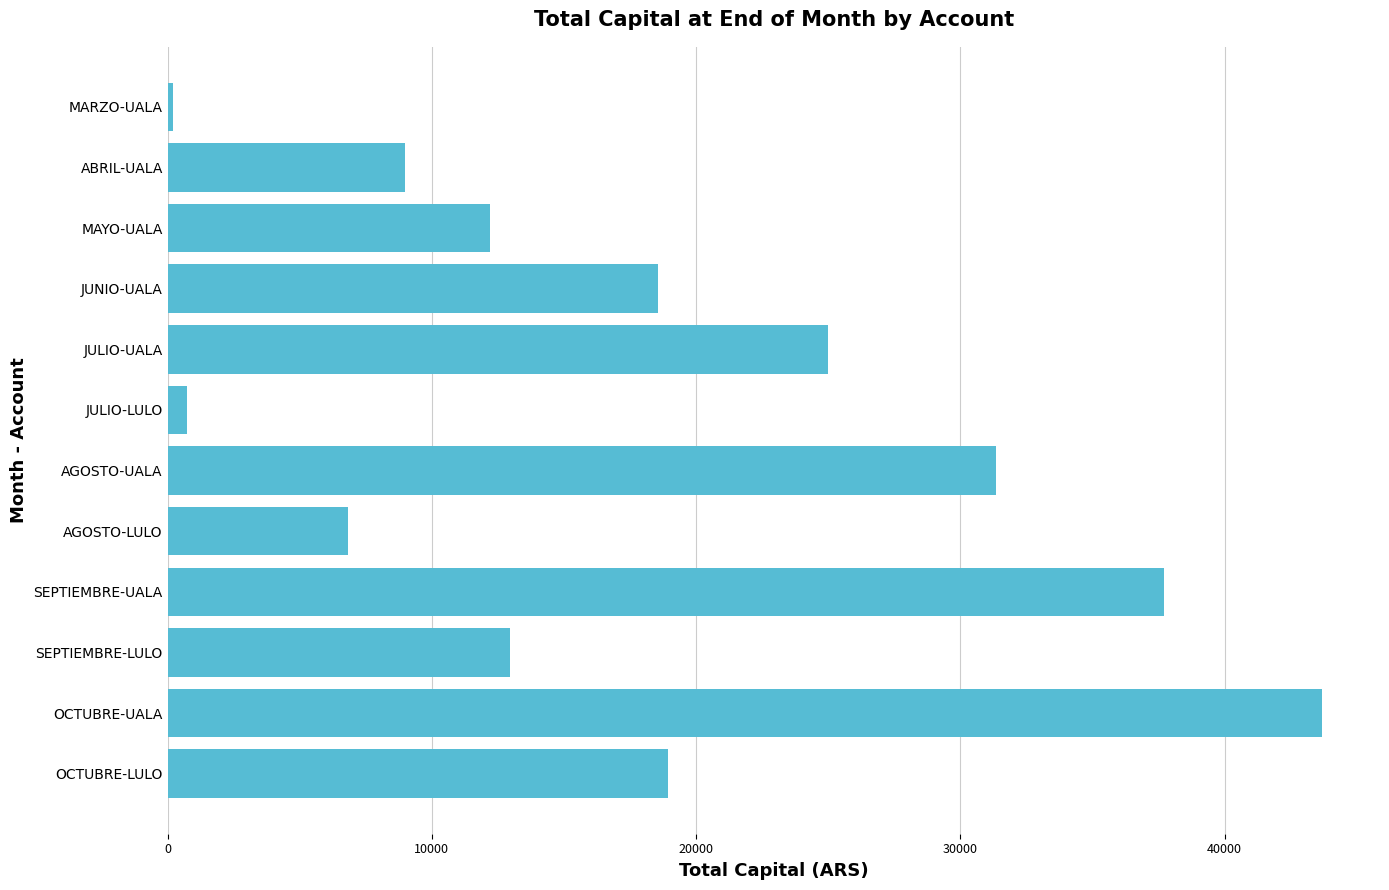

Rank the categories by value from lowest to highest.

MARZO-UALA, JULIO-LULO, AGOSTO-LULO, ABRIL-UALA, MAYO-UALA, SEPTIEMBRE-LULO, JUNIO-UALA, OCTUBRE-LULO, JULIO-UALA, AGOSTO-UALA, SEPTIEMBRE-UALA, OCTUBRE-UALA